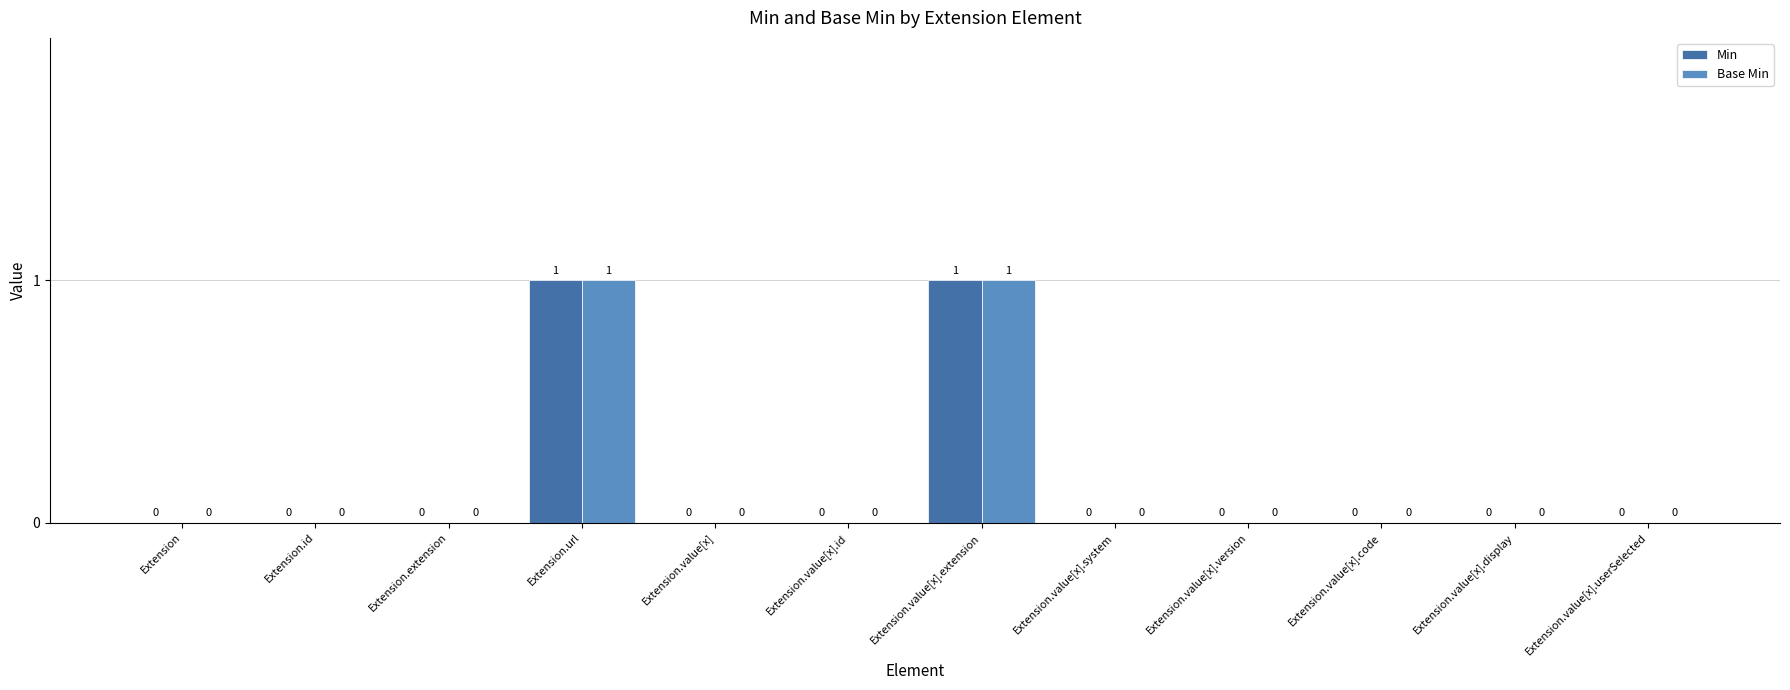

Does the chart contain stacked bars?

No